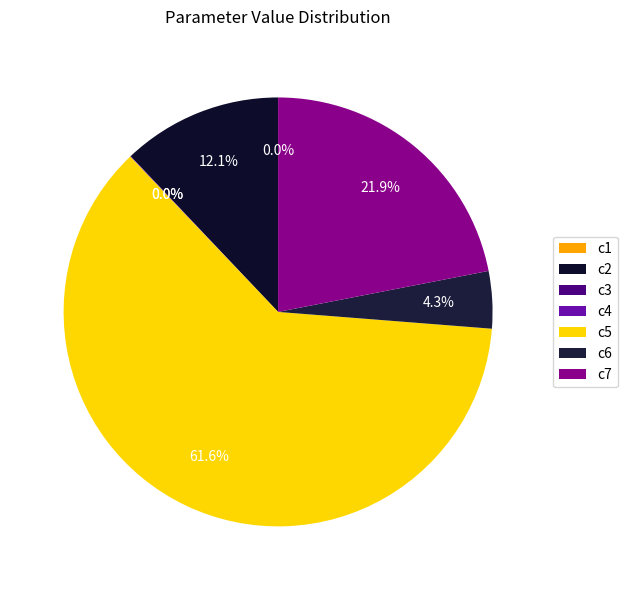

Is there a majority slice in this chart?

Yes